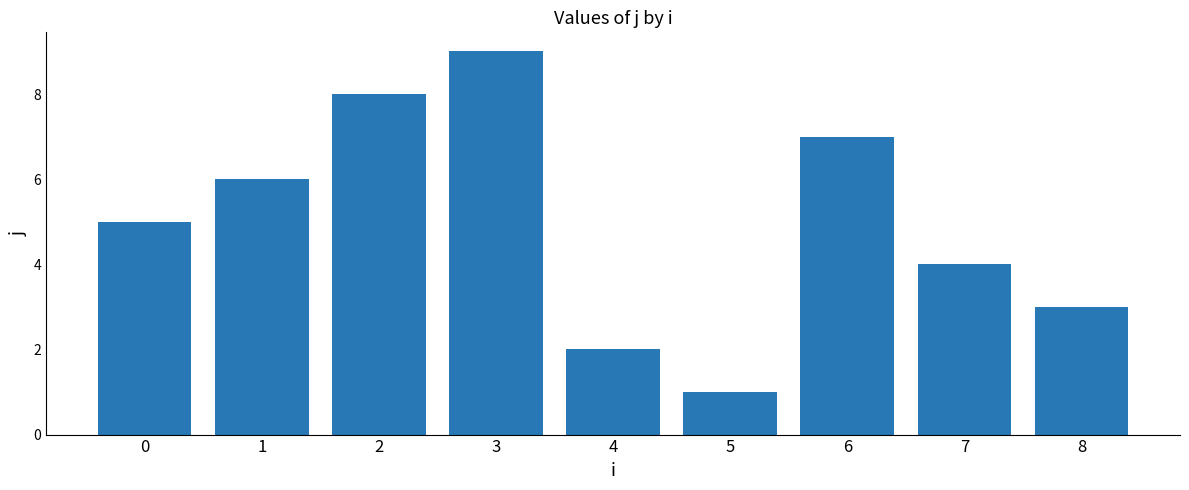

Reading left to right, extract all data points from this chart.

0=5	1=6	2=8	3=9	4=2	5=1	6=7	7=4	8=3